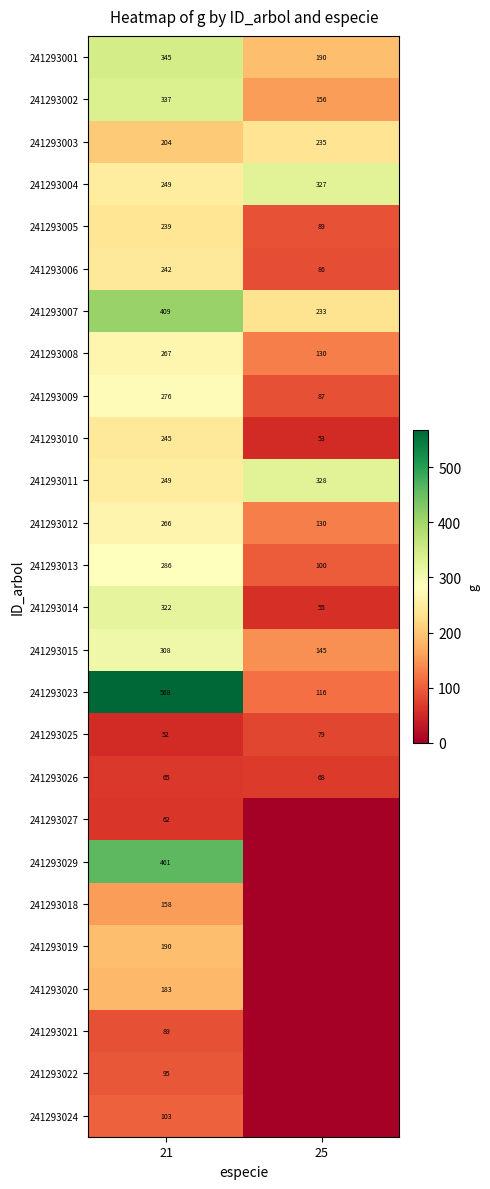

What is the total value across all series at 21?

6270